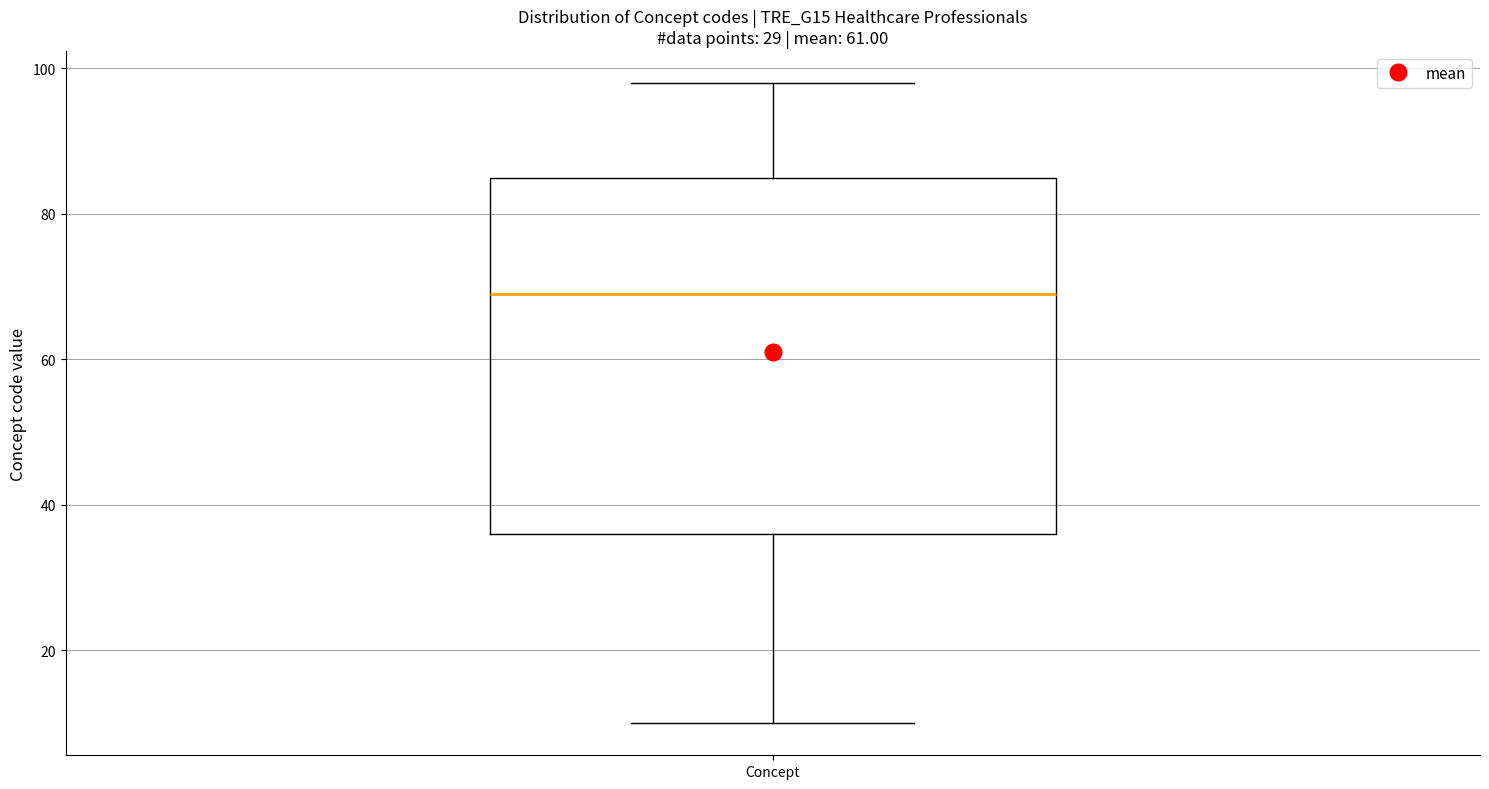

Transcribe this box plot: give where the median line is, the range the box spans, and where the two whiskers end, as read against the y-axis. The values are not printed on the chart, so give them approximately, as read against the axis.

median 70, box 36 to 86, whiskers 10 to 98